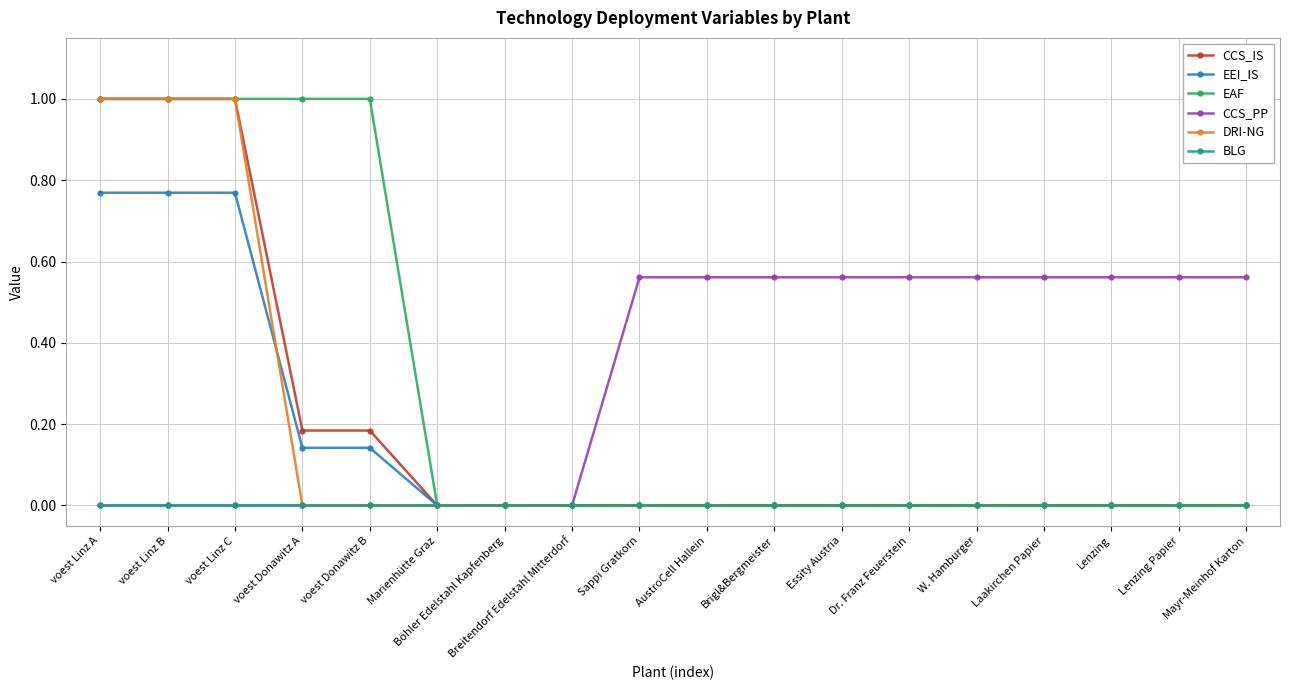

How many lines are shown in the chart?

6